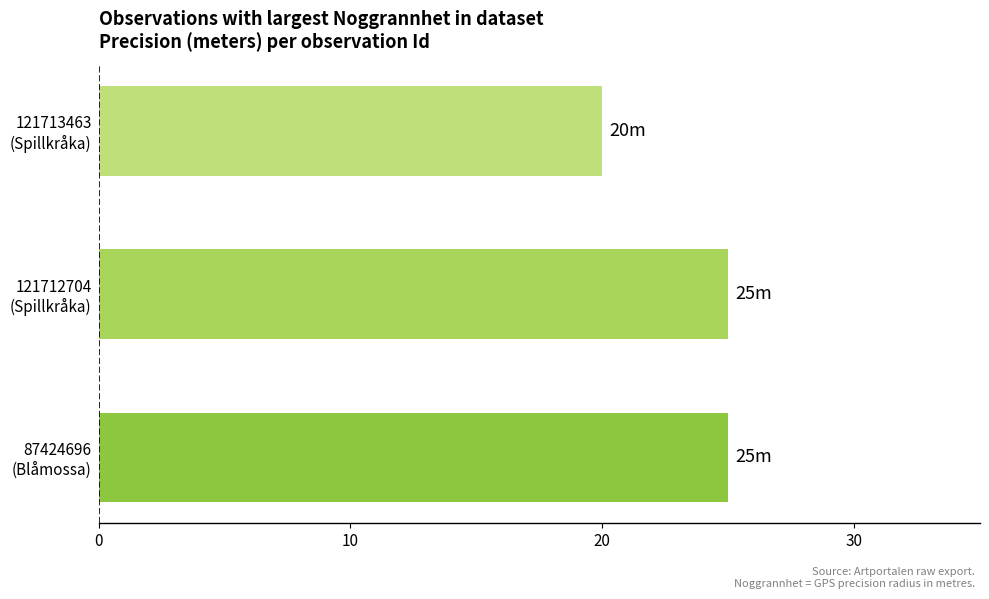

How many values are between 20 and 25?

3